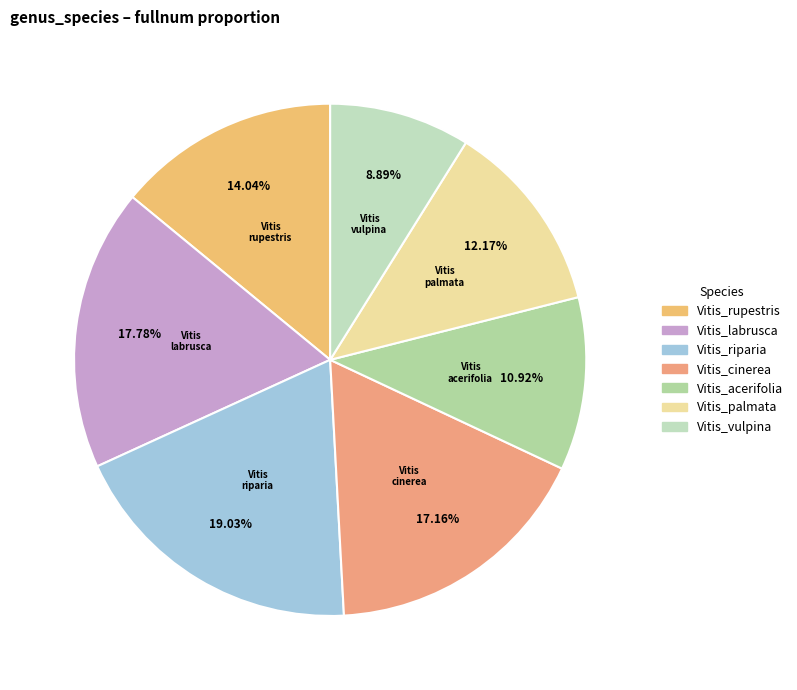

Do Vitis_palmata and Vitis_vulpina together represent more than half of the pie?

No